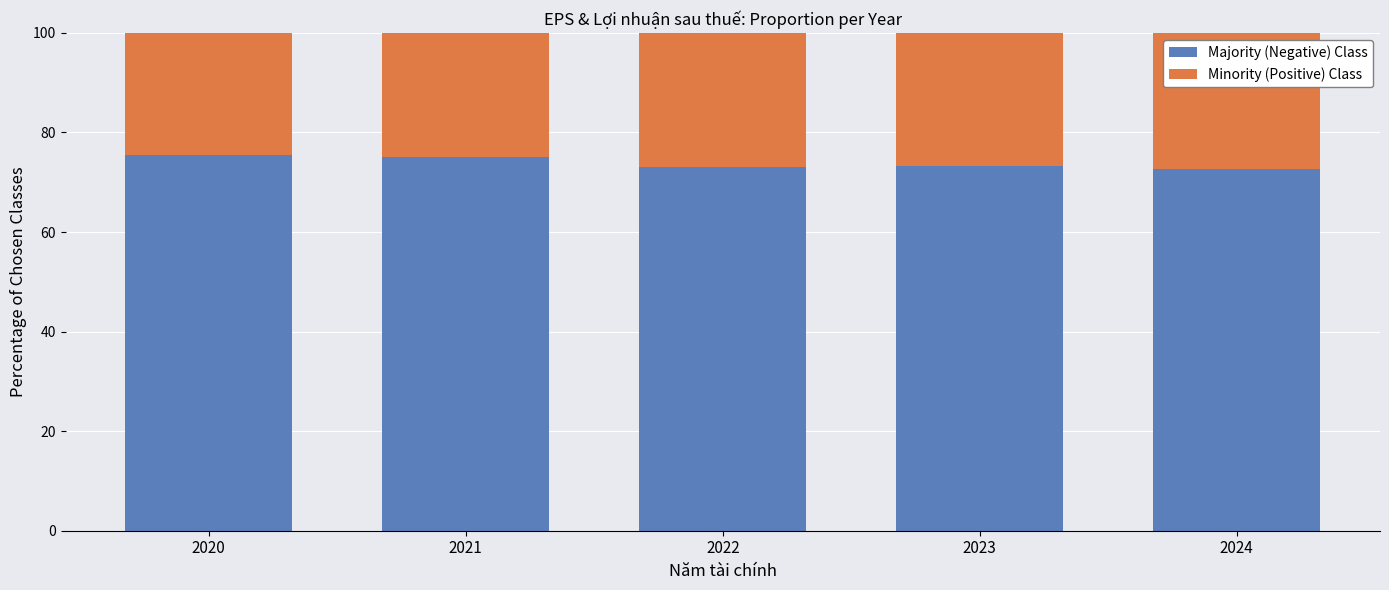

What is the average value of the Majority (Negative) Class series?

73.9